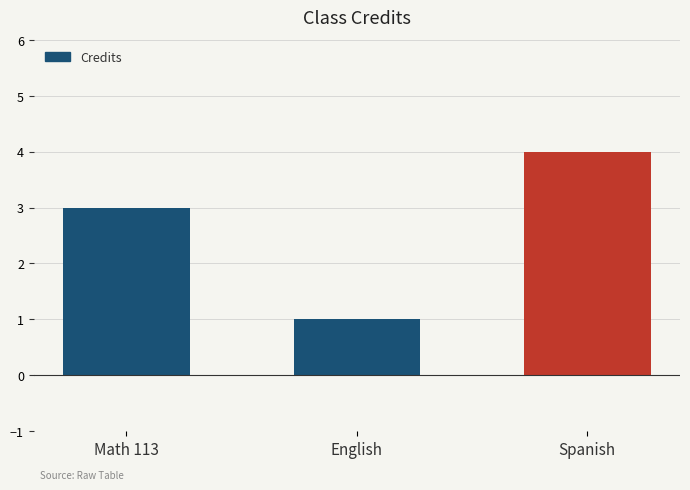

What is the change in value from Math 113 to English?

-2